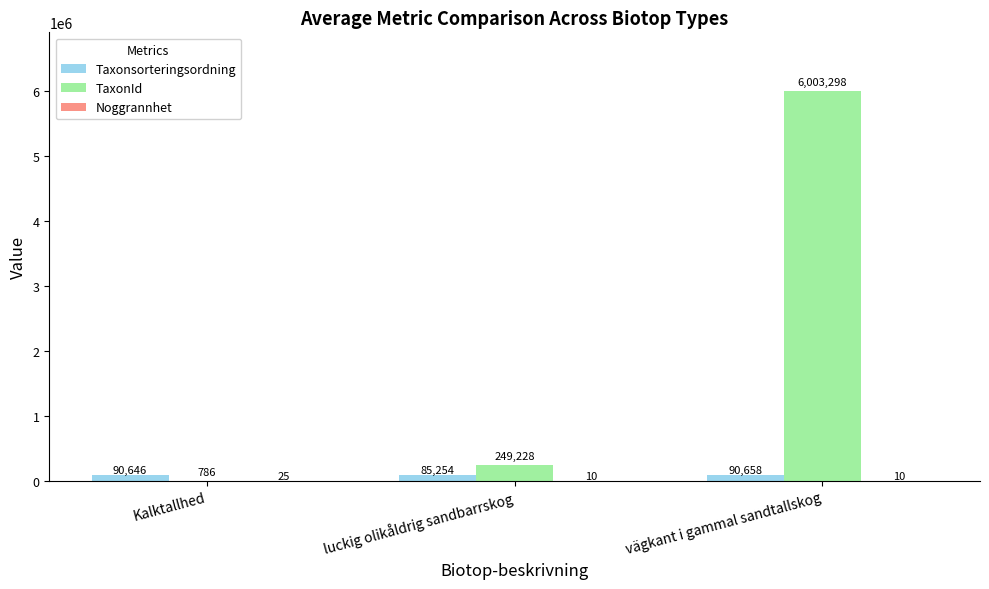

What is the greatest value displayed?

6003298